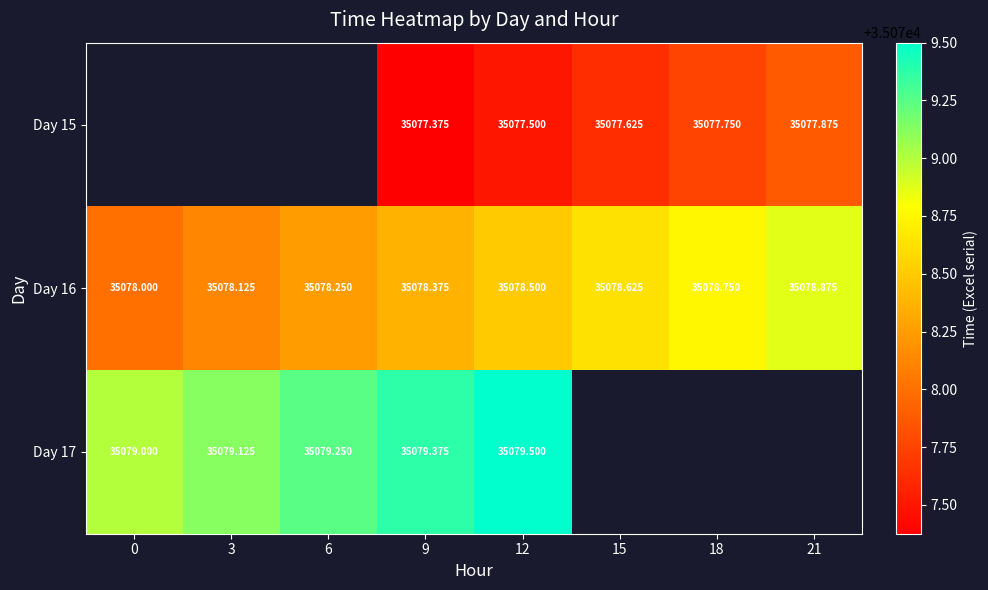

What is the minimum value shown in the chart?

35077.4